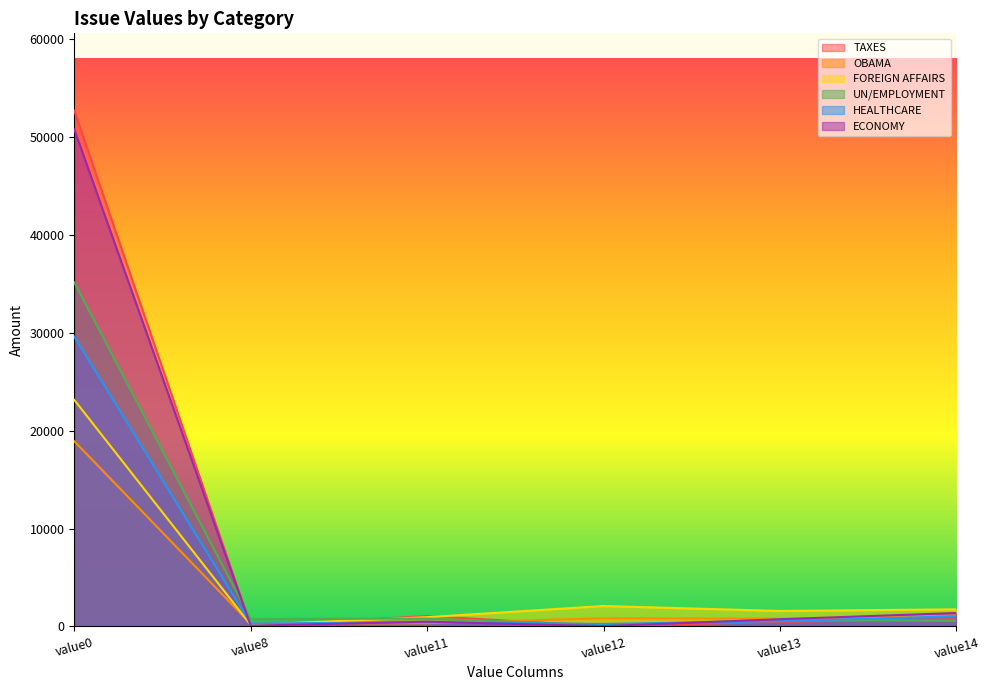

How many interior local valleys does the HEALTHCARE series have?

2